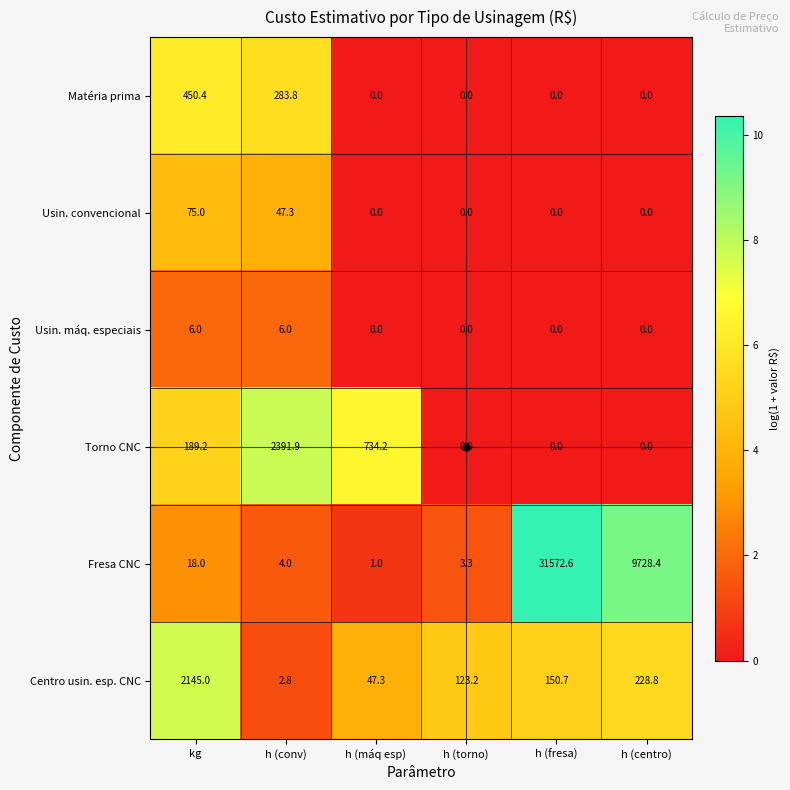

What is the difference between the maximum and minimum values in the Matéria prima series?

450.4